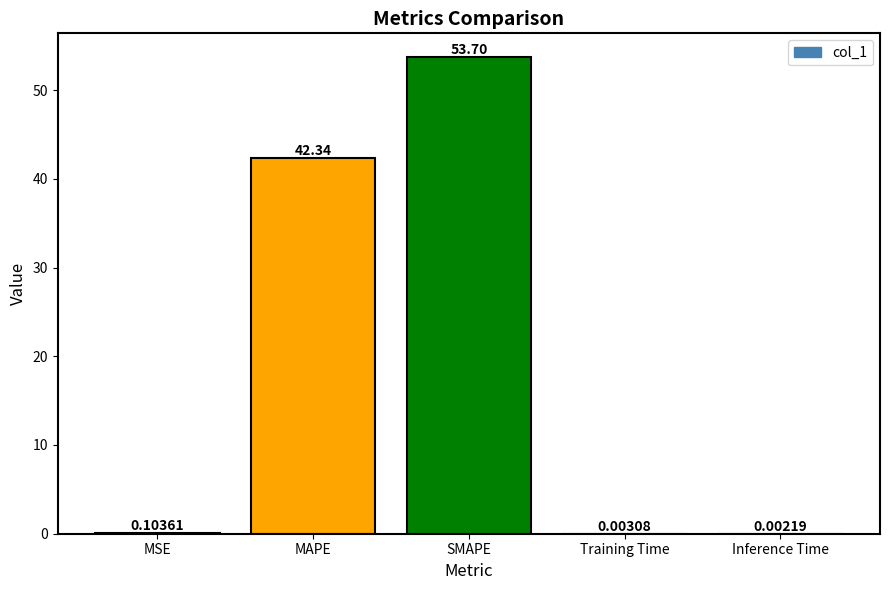

Are the bars grouped side by side (vs. stacked)?

No